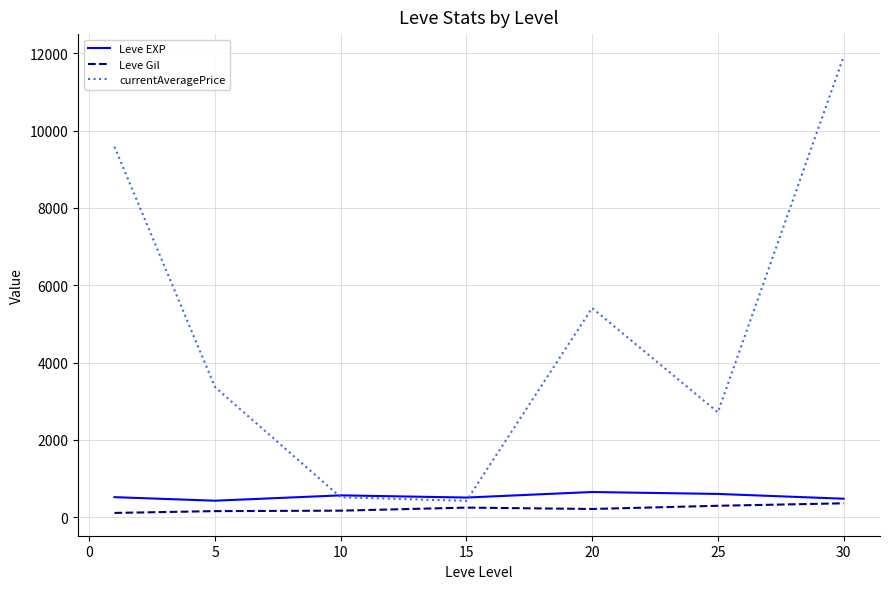

Which series has the largest total across all categories?

currentAveragePrice